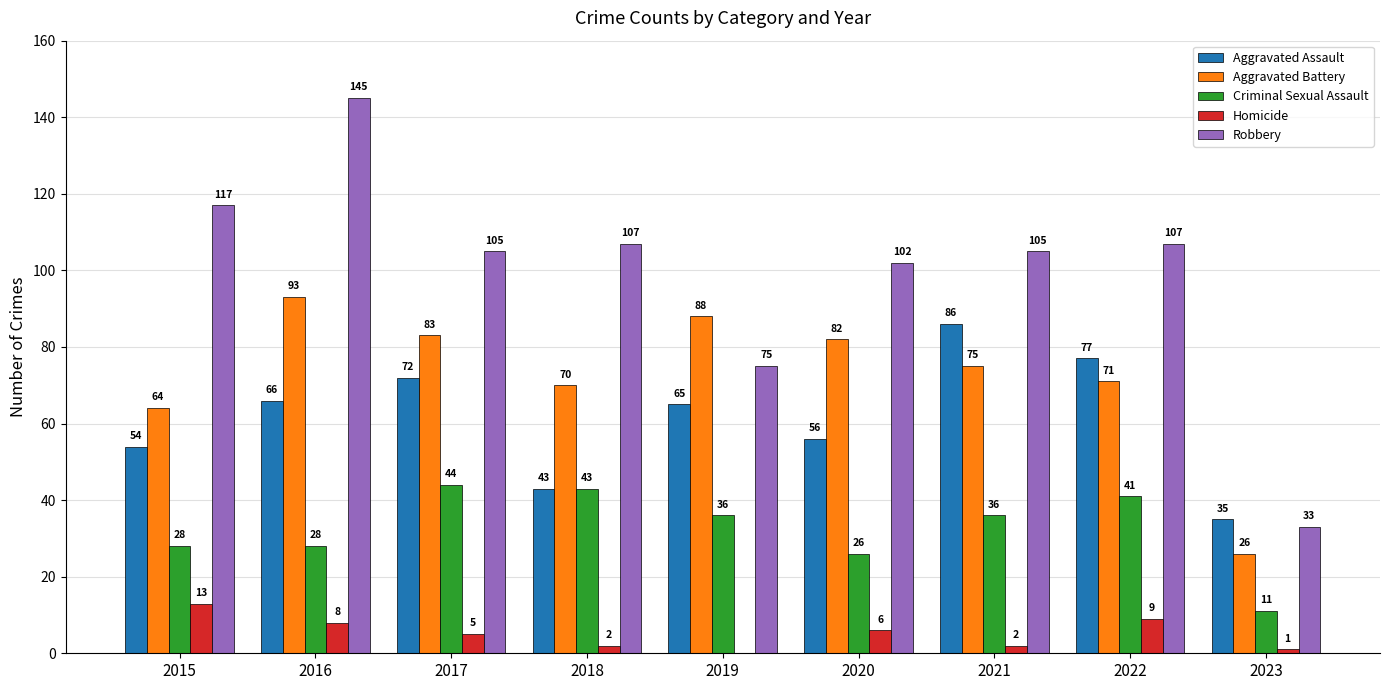

Which series has the largest total across all categories?

Robbery